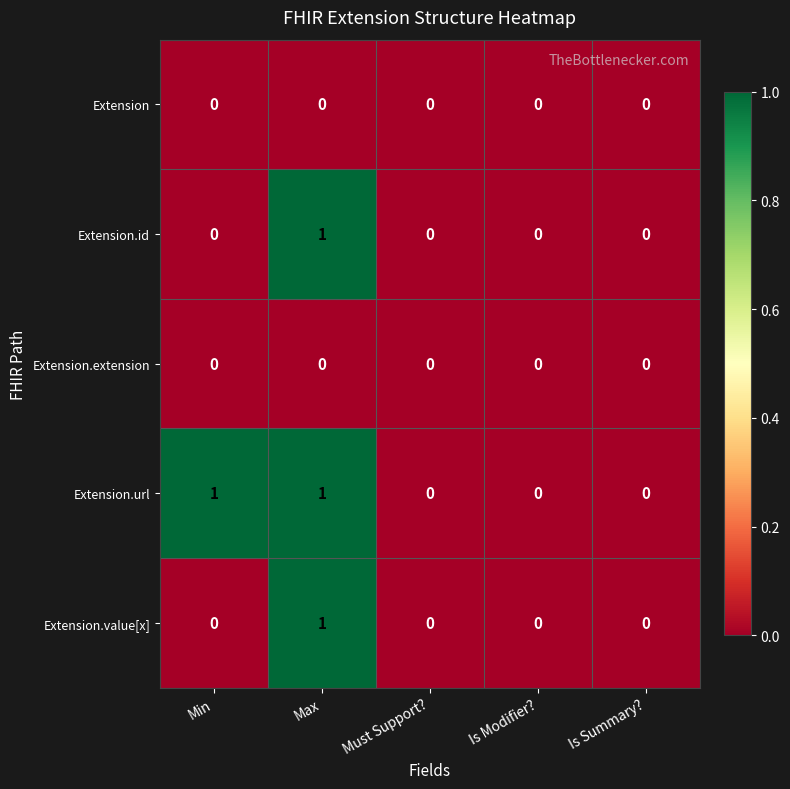

Which series changed the most between Min and Is Summary??

Extension.url